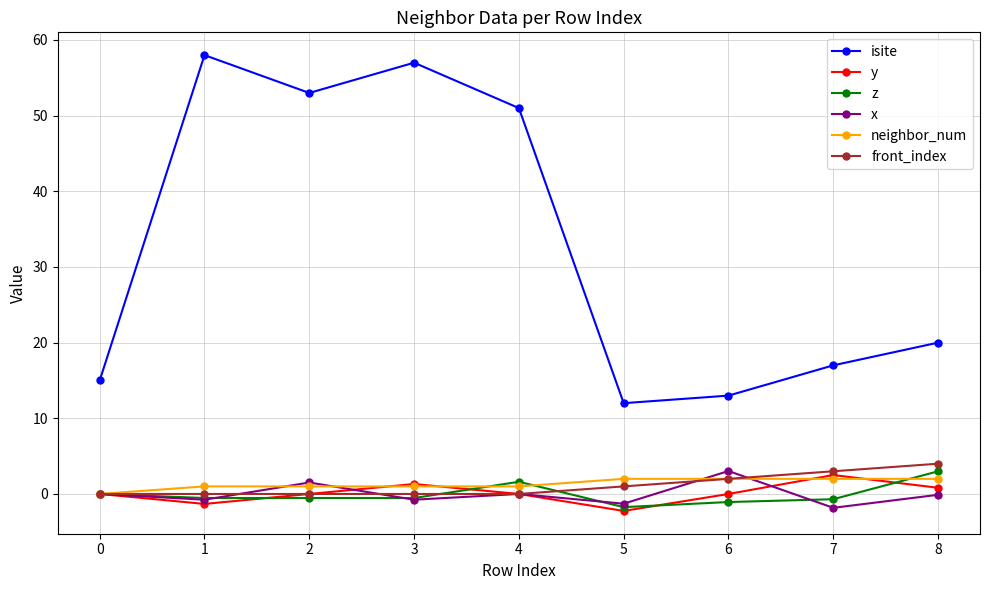

Which series ends up on top after the final intersection of z and front_index?

front_index